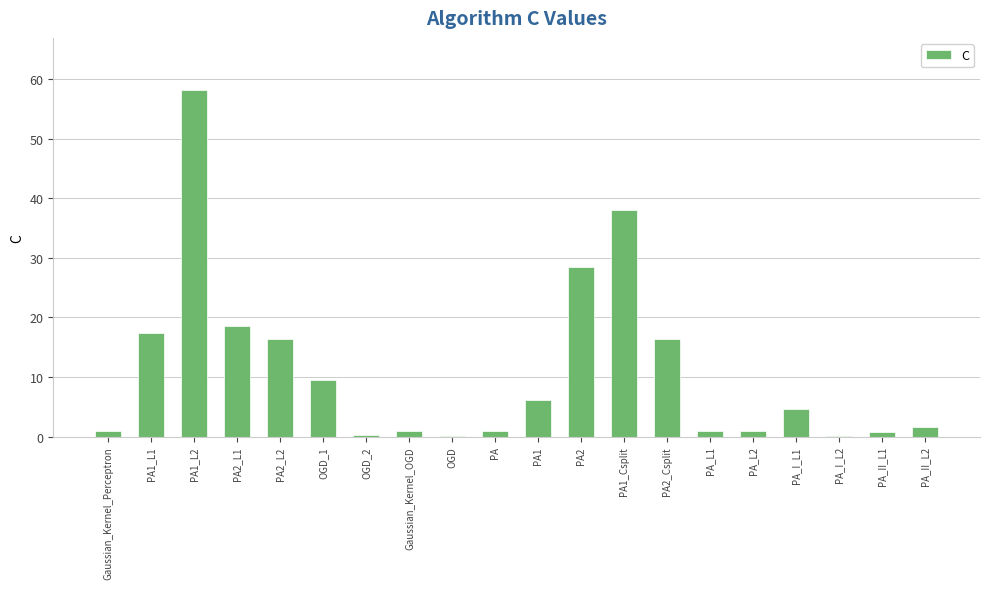

True or false: the data shows 17.2 at PA2.

False